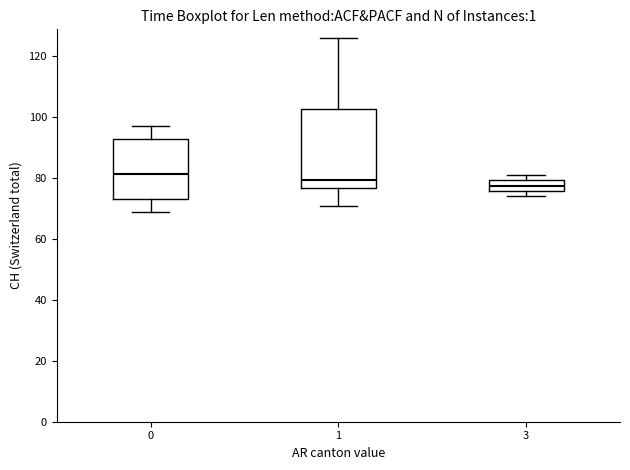

Reading left to right, transcribe this box plot: for each box, give where its median line is, the range the box spans, and where its two whiskers end, as read against the y-axis. The values are not printed on the chart, so give them approximately, as read against the axis.

0: median 82, box 74 to 94, whiskers 70 to 98
1: median 80, box 76 to 102, whiskers 72 to 126
3: median 78, box 76 to 80, whiskers 74 to 82